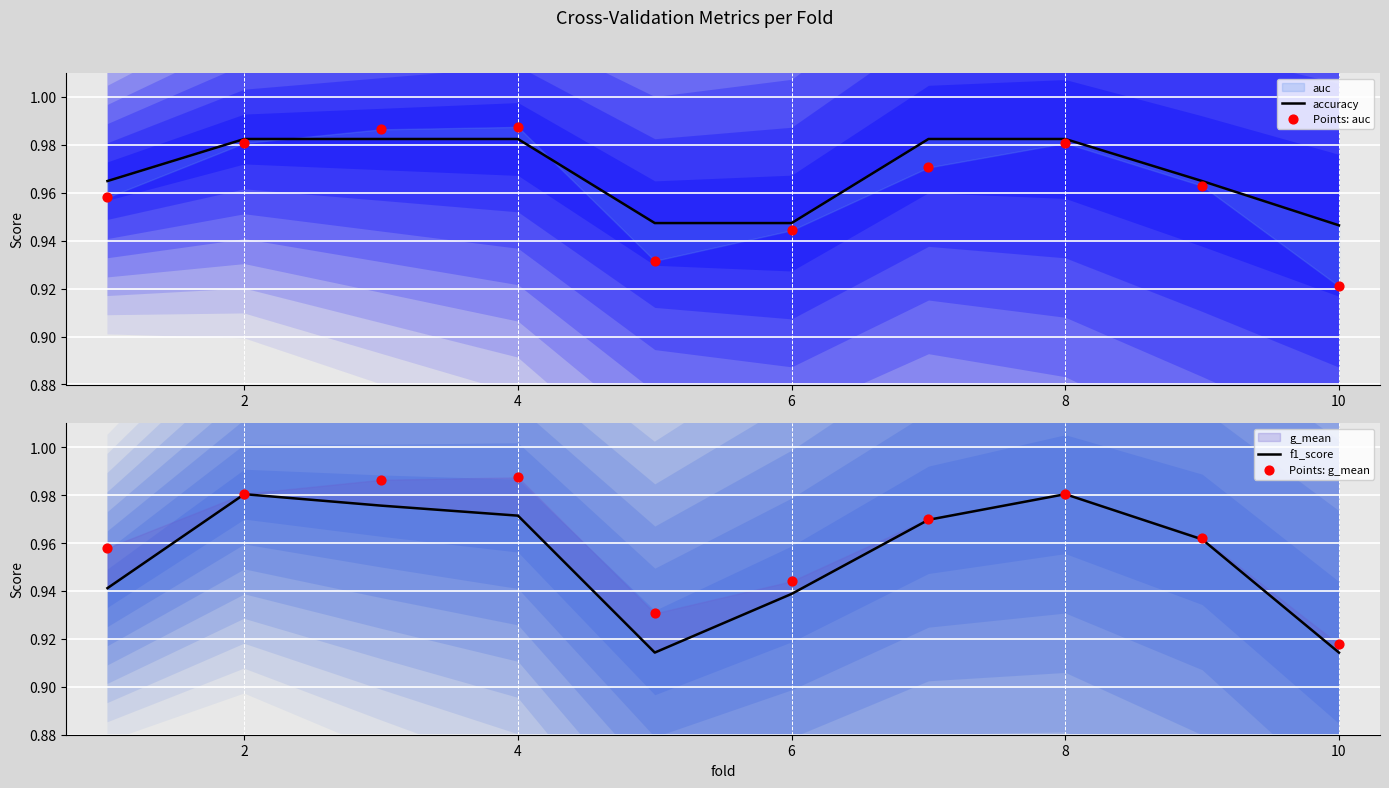

Which series contains the highest Y value?

Points: auc